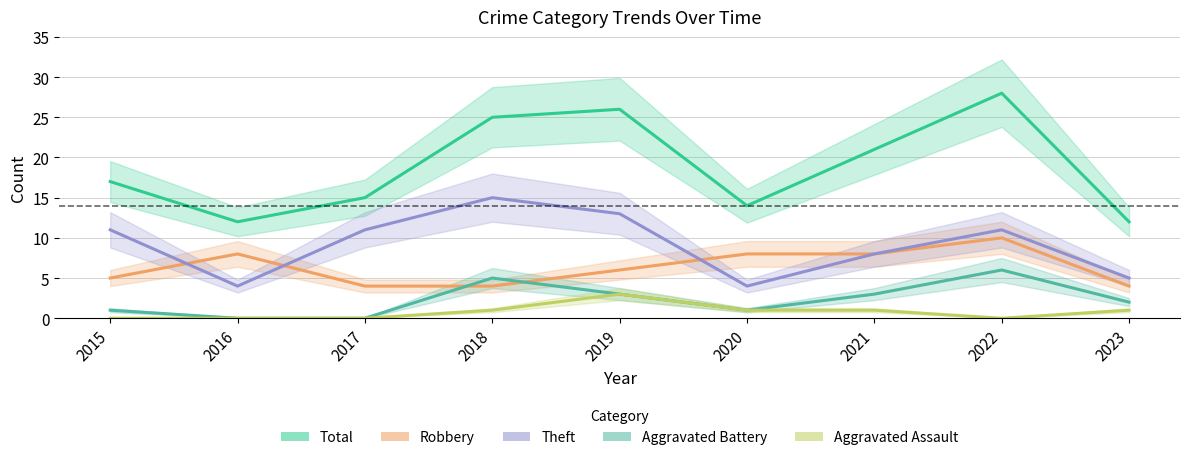

How many data points in Theft are less than 11?

4